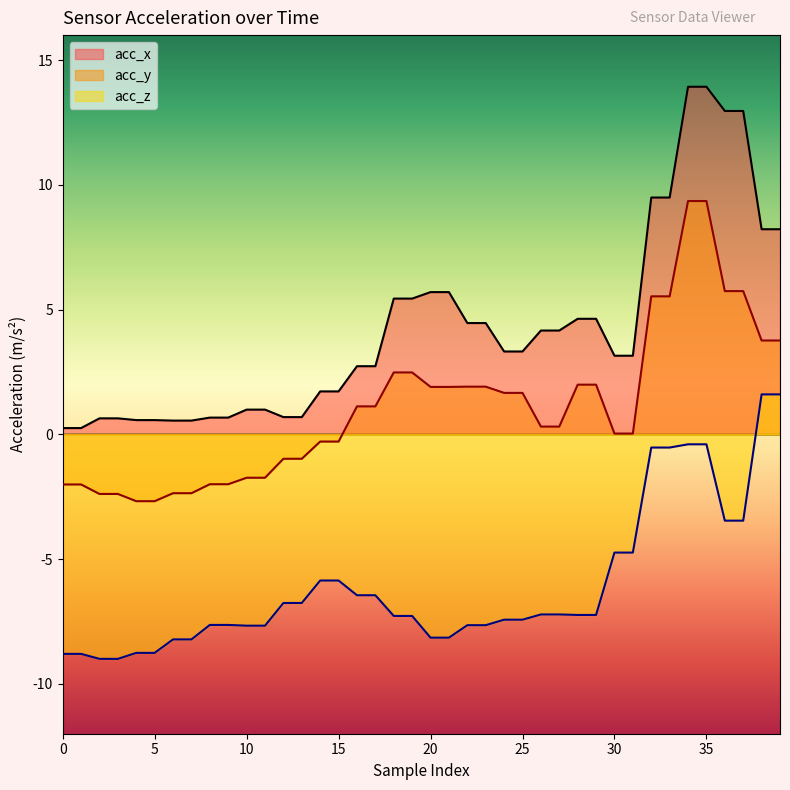

At which category does the chart reach its minimum across all series?

2